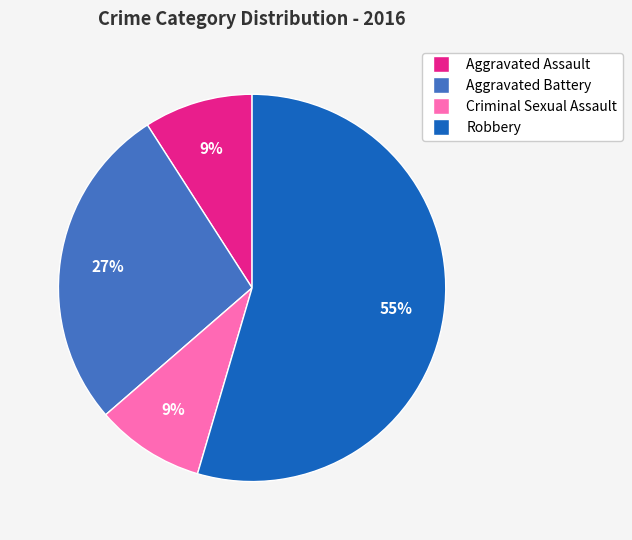

Is there a majority slice in this chart?

Yes